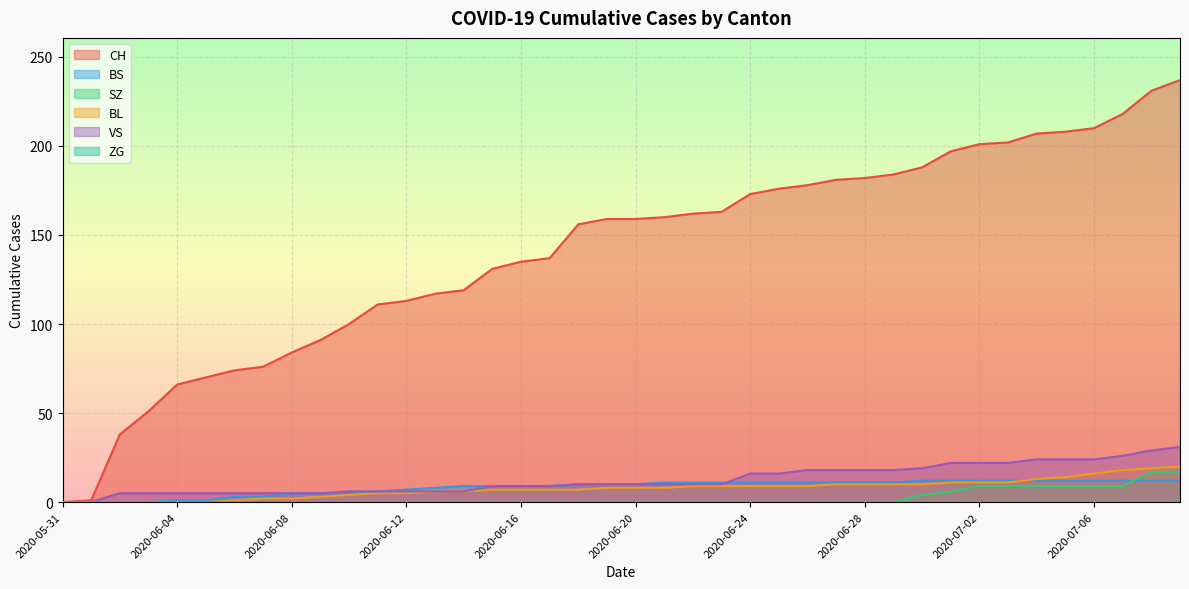

Which series has the largest total across all categories?

CH